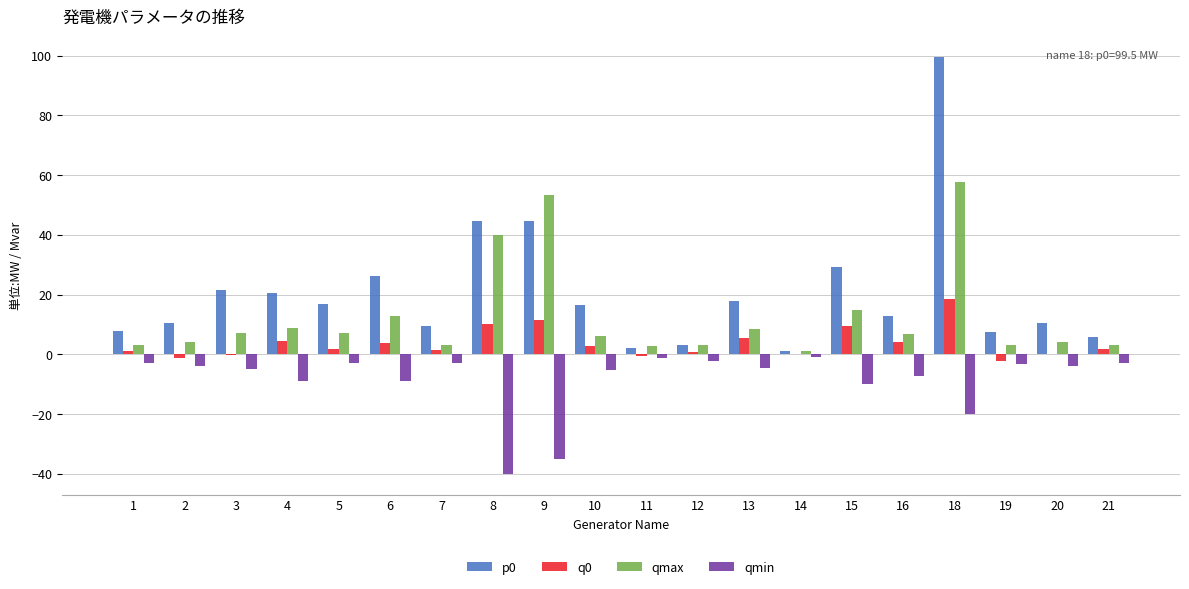

Which series has the widest spread of values?

p0